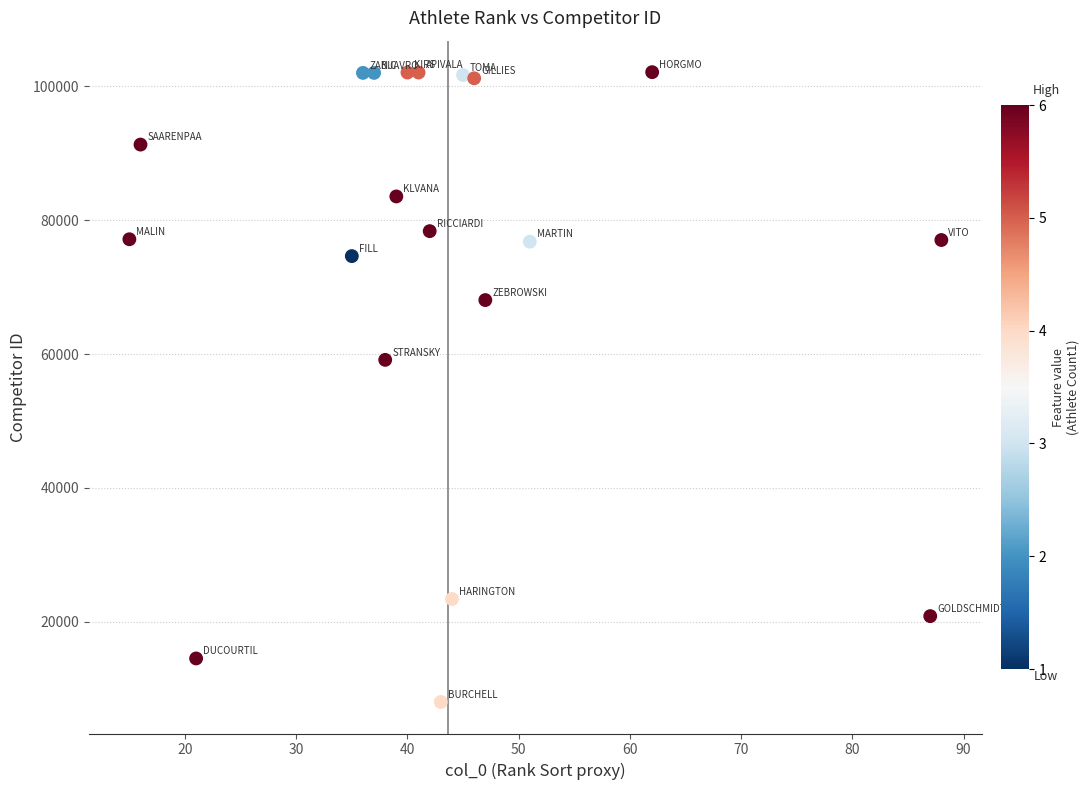

What is the range of X values (max minus min)?

73